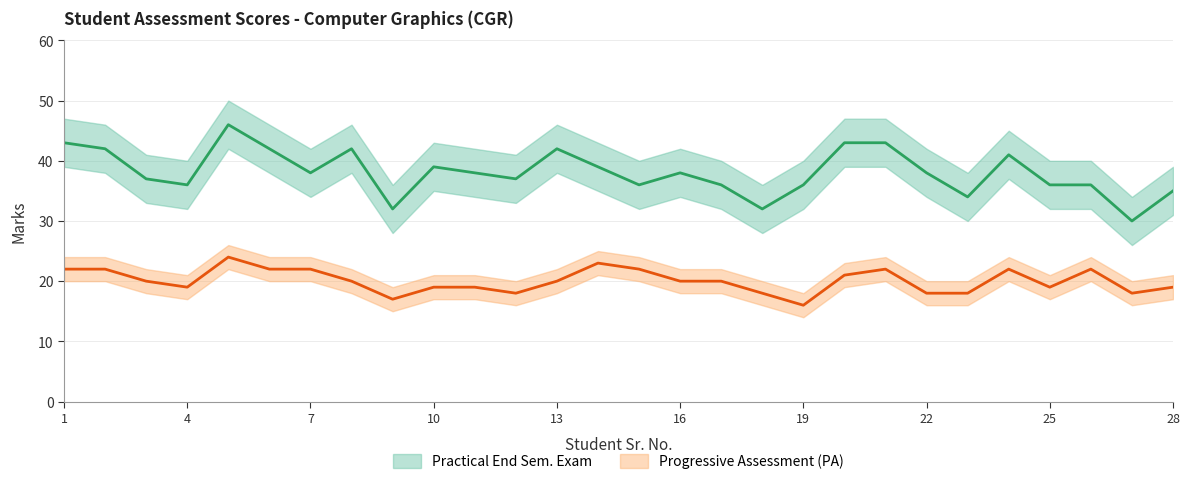

Reading left to right, transcribe all the data shown in this chart.

Practical End Sem. Exam: 43	42	37	36	46	42	38	42	32	39	38	37	42	39	36	38	36	32	36	43	43	38	34	41	36	36	30	35
Progressive Assessment (PA): 22	22	20	19	24	22	22	20	17	19	19	18	20	23	22	20	20	18	16	21	22	18	18	22	19	22	18	19